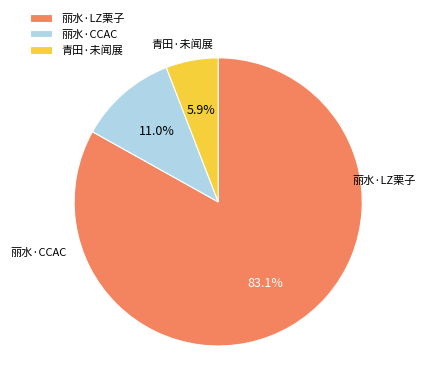

Combined, do 丽水·CCAC and 丽水·LZ栗子 account for over 50%?

Yes